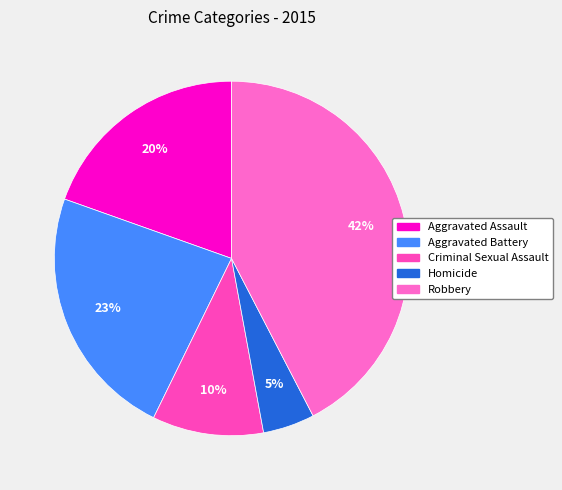

To the nearest percent, what is the average slice percentage?

20%